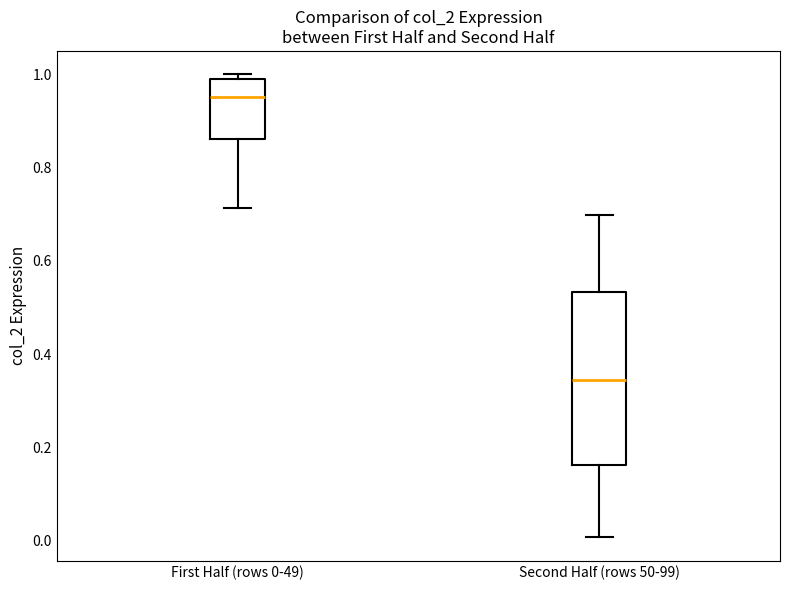

Reading left to right, transcribe this box plot: for each box, give where its median line is, the range the box spans, and where its two whiskers end, as read against the y-axis. The values are not printed on the chart, so give them approximately, as read against the axis.

First Half (rows 0-49): median 0.94, box 0.86 to 1.00, whiskers 0.72 to 1.00 (just above the box's upper edge)
Second Half (rows 50-99): median 0.34, box 0.16 to 0.54, whiskers 0.00 to 0.70